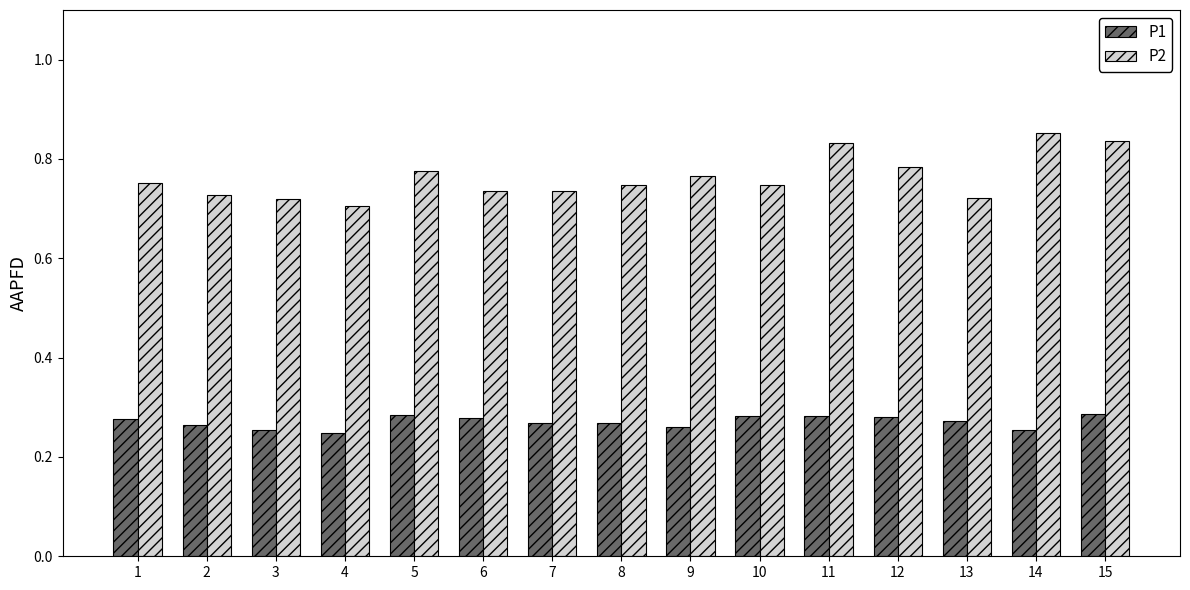

What is the difference between the highest and lowest values at 15?

0.5